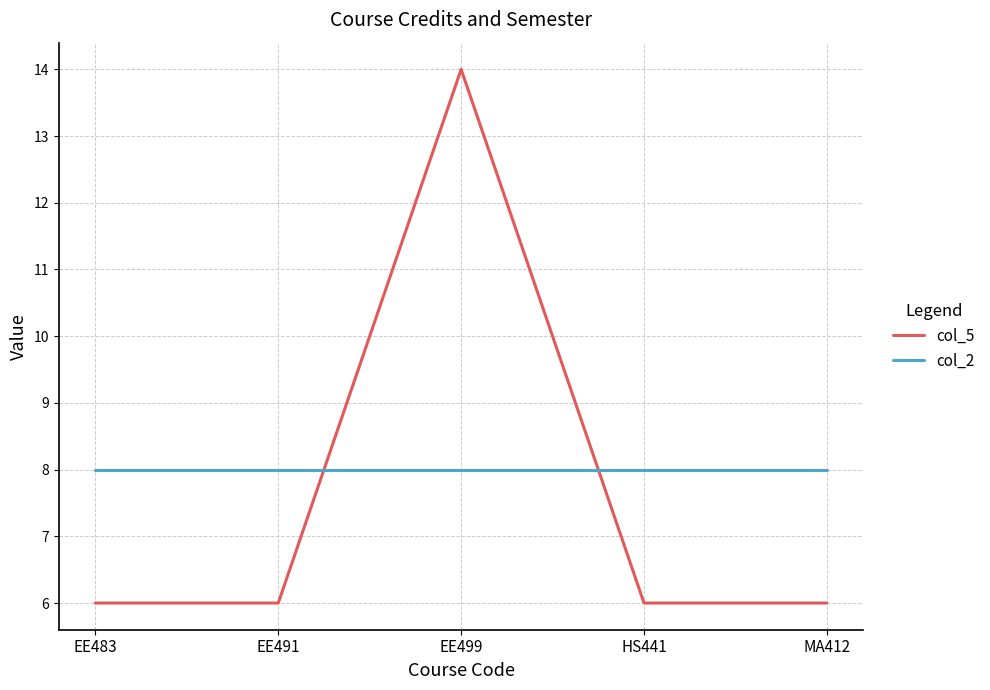

At which category does col_5 reach its first local peak?

EE499